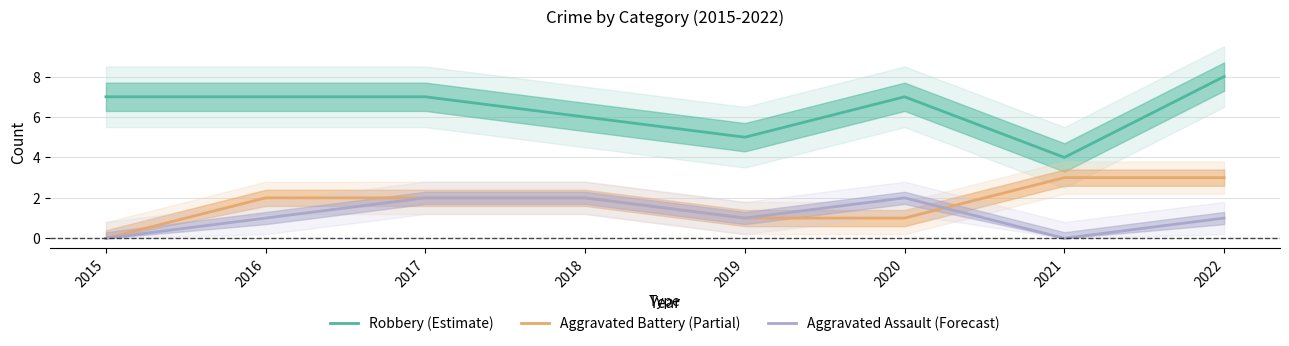

Reading left to right, transcribe all the data shown in this chart.

Robbery (Estimate): 7	7	7	6	5	7	4	8
Aggravated Battery (Partial): 0	2	2	2	1	1	3	3
Aggravated Assault (Forecast): 0	1	2	2	1	2	0	1